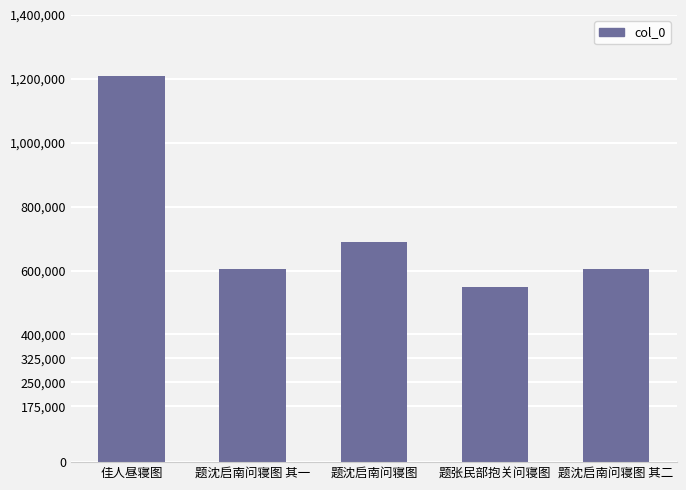

What is the label of the 5th bar from the right?

佳人昼寝图